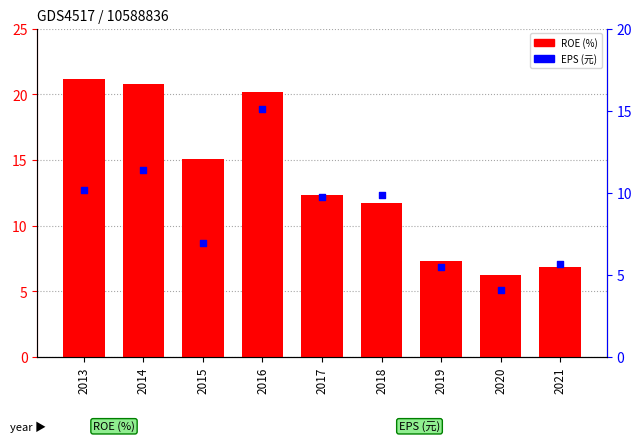

What are all the series names shown in the legend?

ROE, EPS